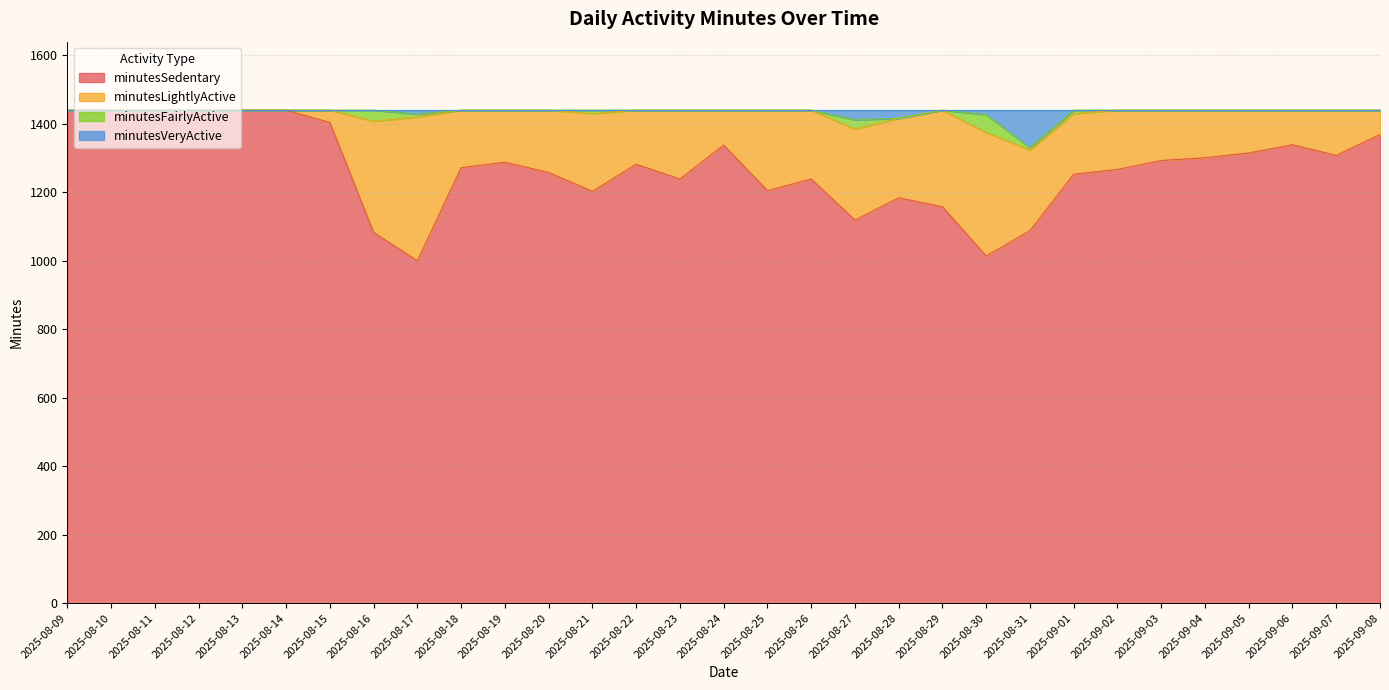

Which has a higher value, 2025-08-22 or 2025-08-16?

2025-08-22